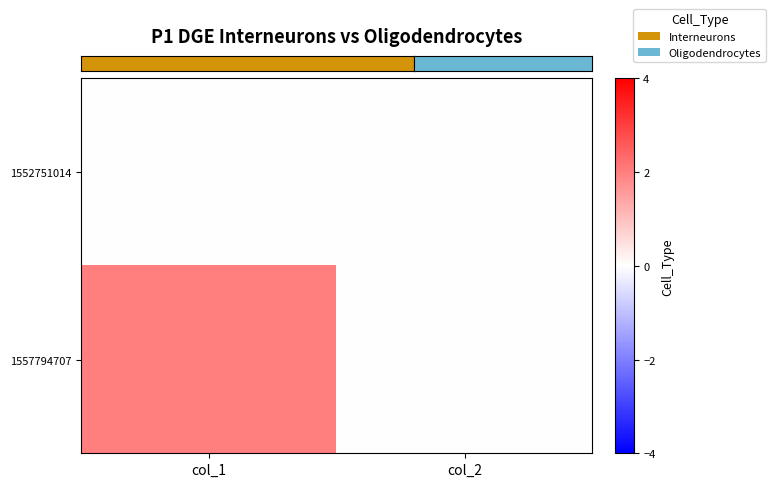

At how many categories does at least one series exceed 1?

1